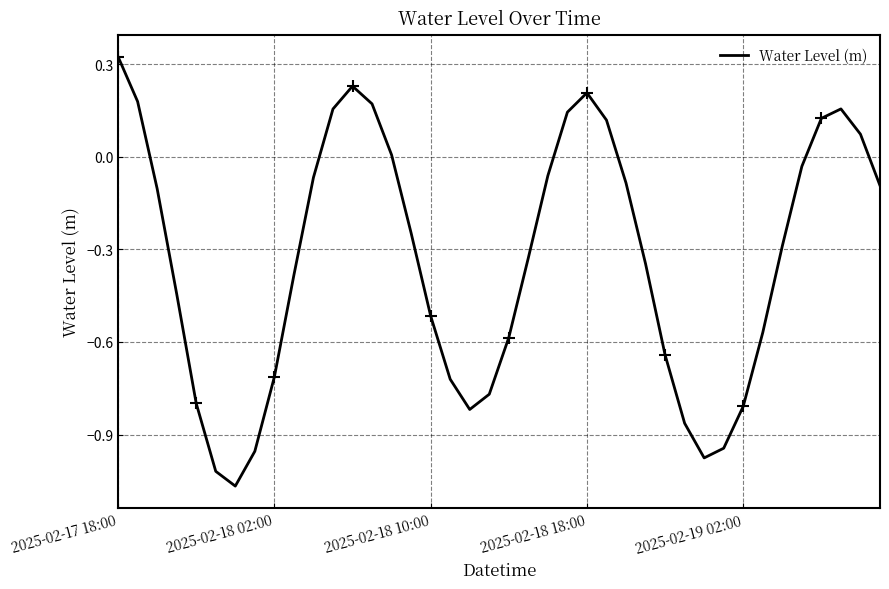

Which category has the highest value across all series?

2025-02-17 18:00